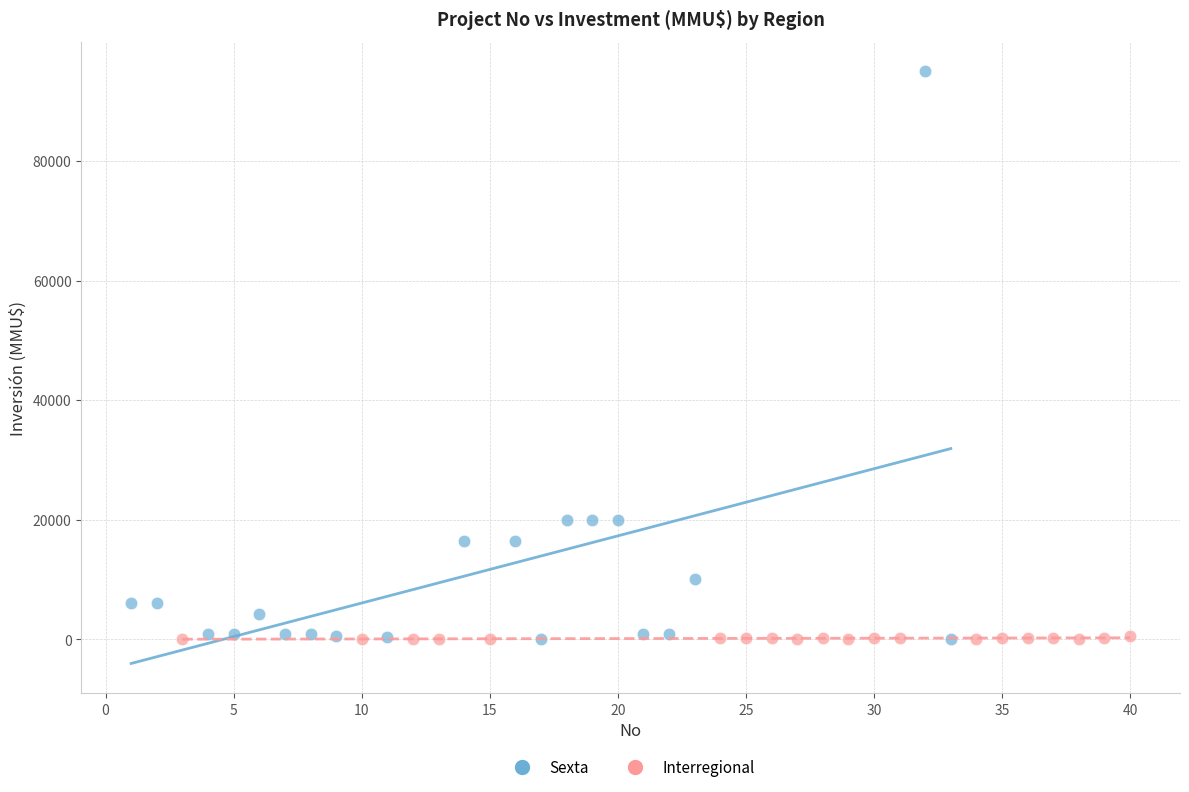

Which series has the largest Y range (max minus min)?

Sexta